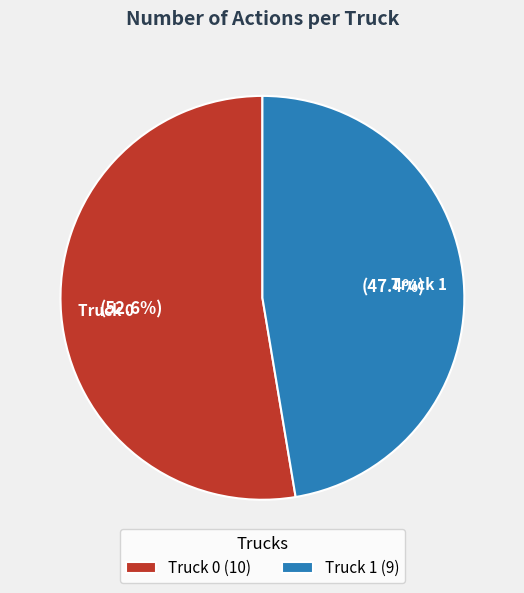

Which slice represents more than half of the pie?

Truck 0